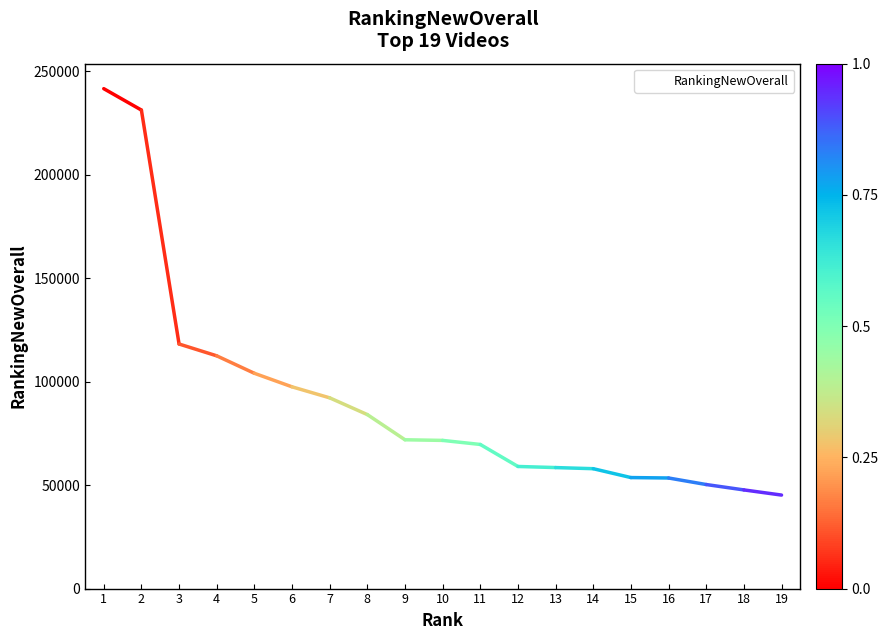

What is the sum of all values?

1720212.6